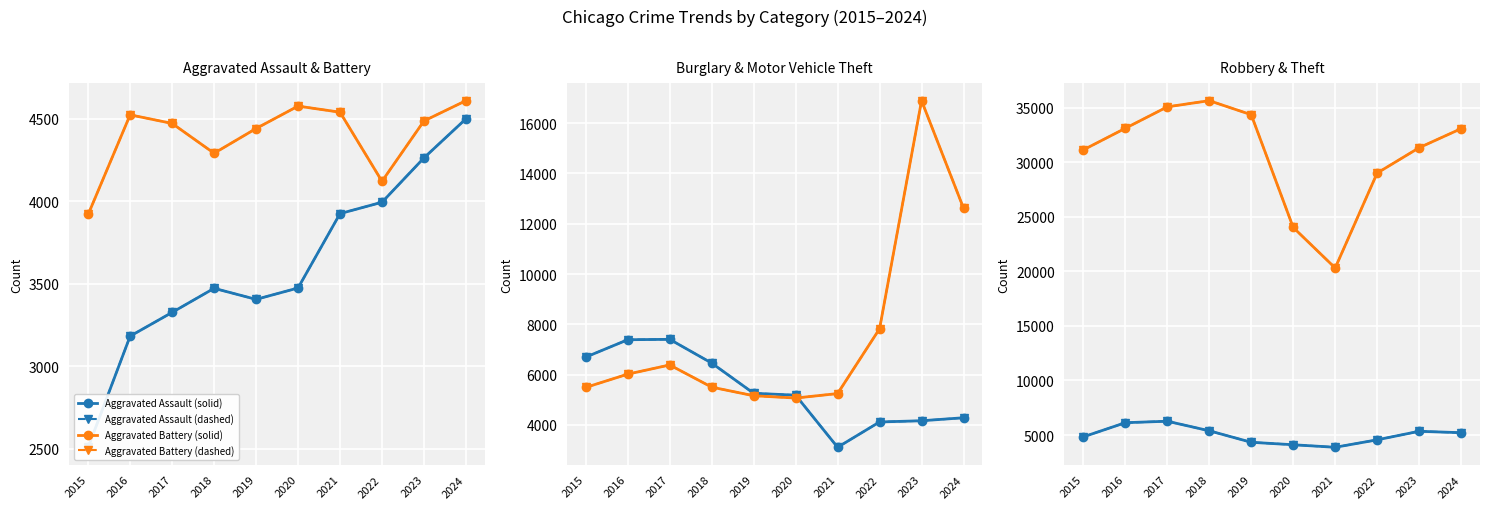

What is the difference between the Motor Vehicle Theft values at 2021 and 2017?

1138